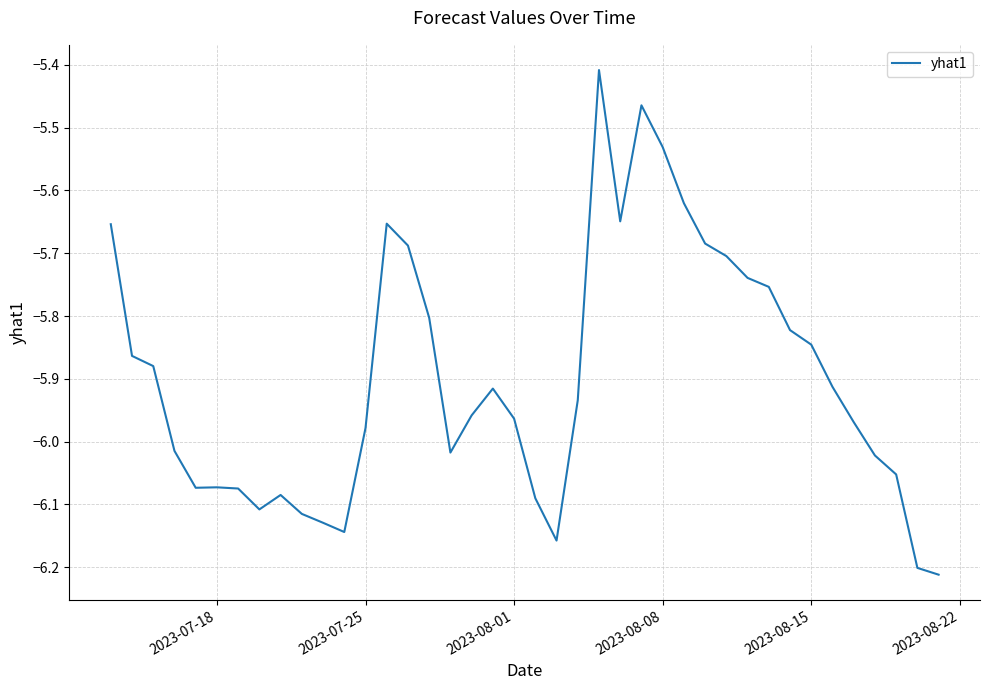

What is the maximum value shown in the chart?

-5.4